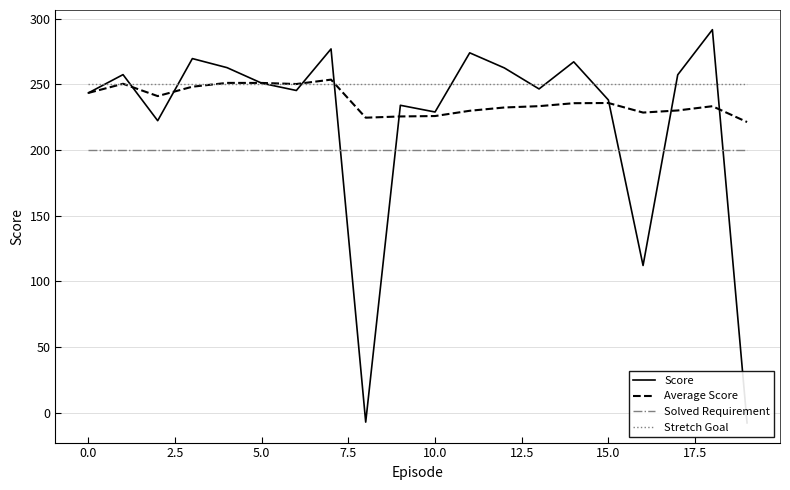

True or false: Average Score and Solved Requirement cross at least once.

False